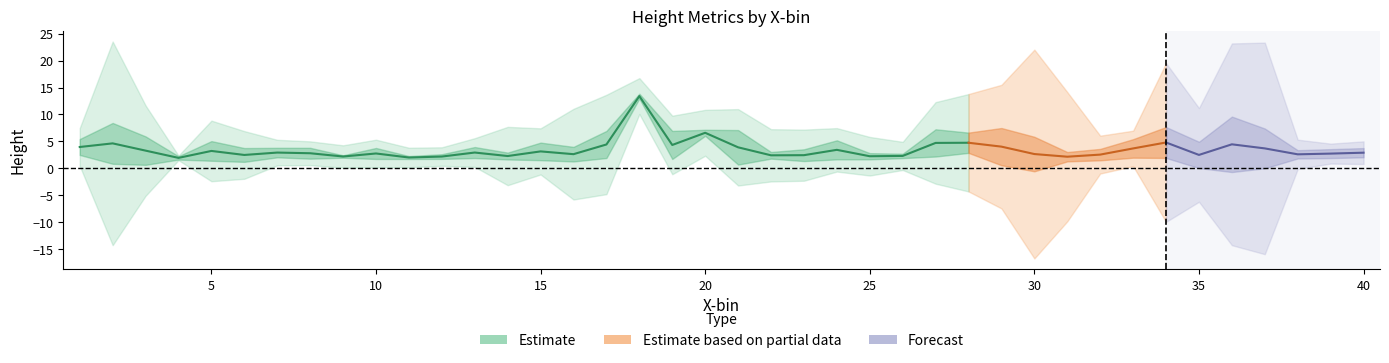

Read the sd.ht value at 38.

0.8